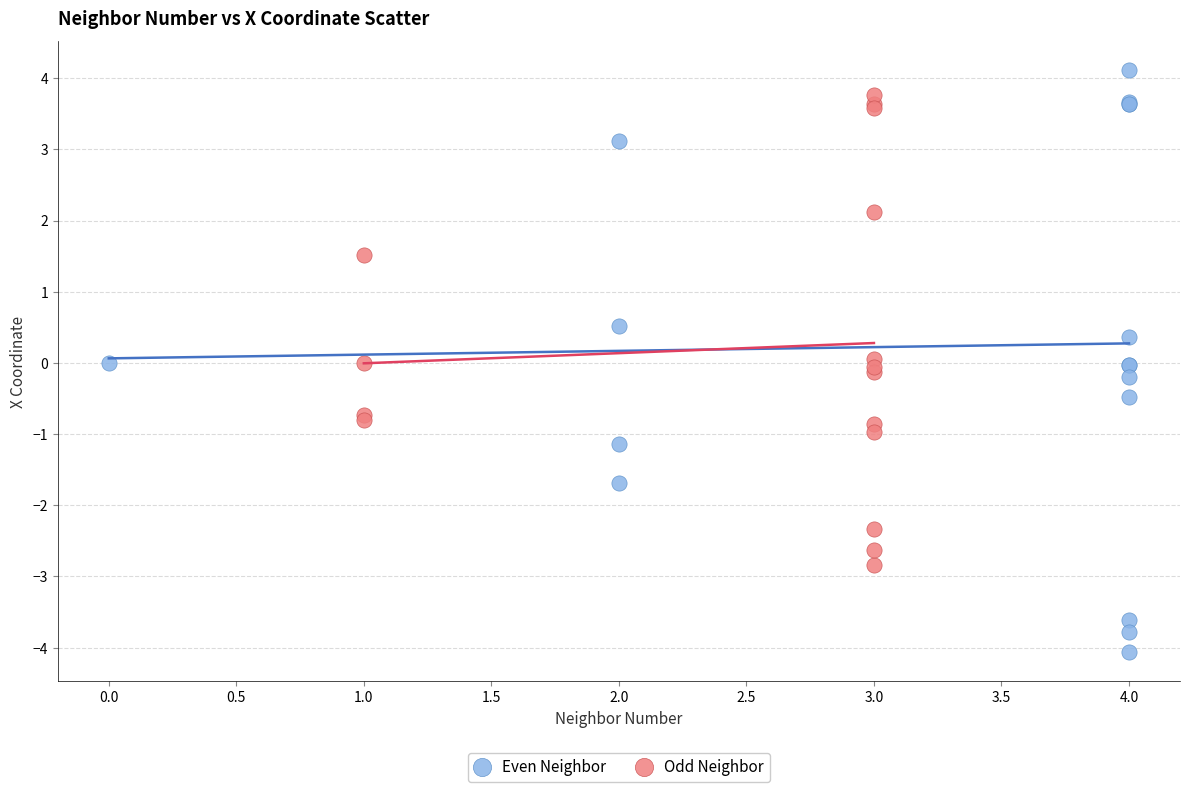

Which series contains the highest Y value?

Even Neighbor